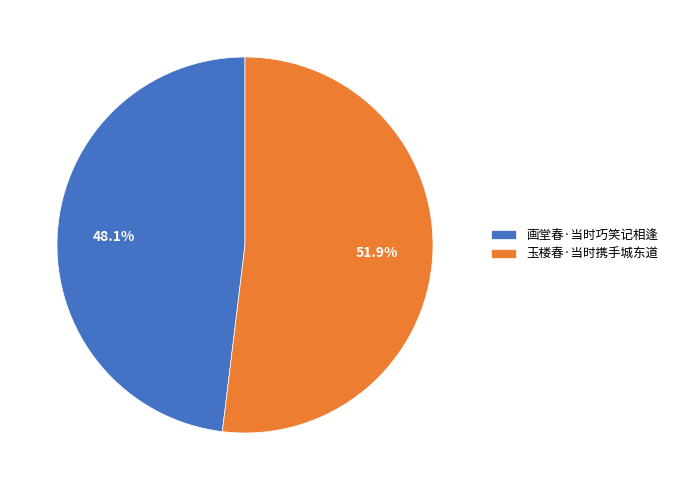

True or false: 玉楼春·当时携手城东道 accounts for 39% of the total.

False